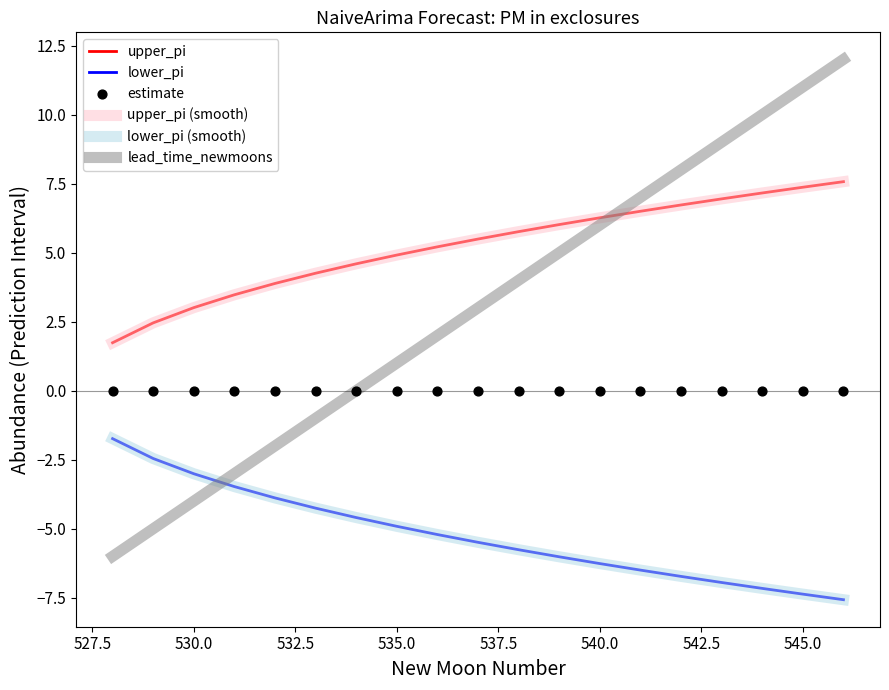

Which series contains the lowest Y value?

lower_pi